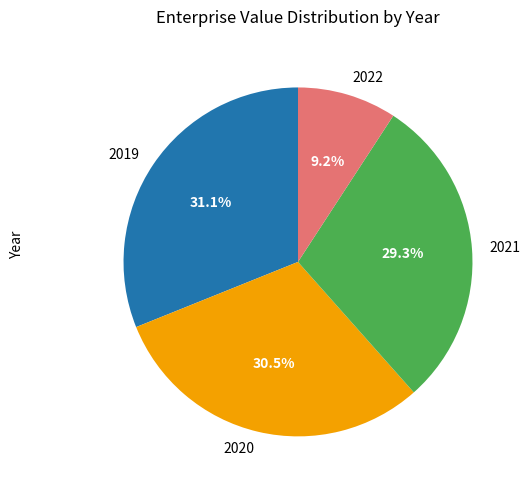

What portion of the pie excludes 2020?

69.5%